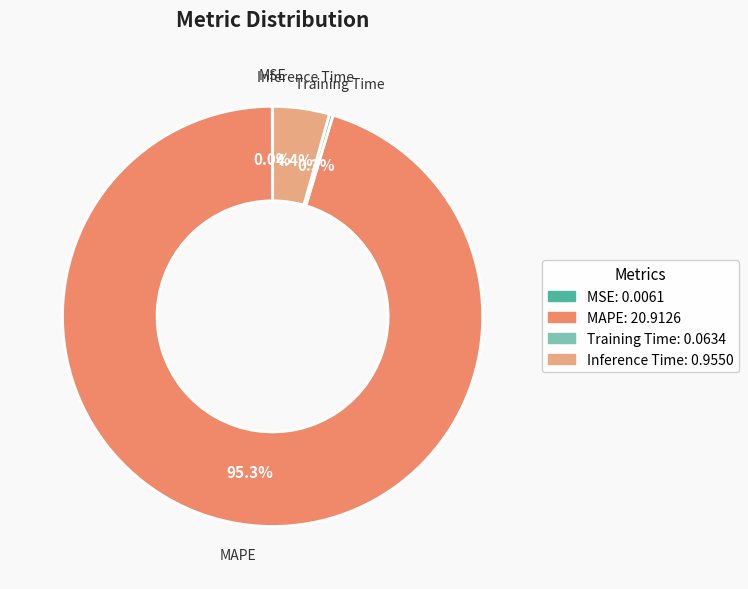

Combined, what portion of the pie is MAPE and Inference Time?

99.7%